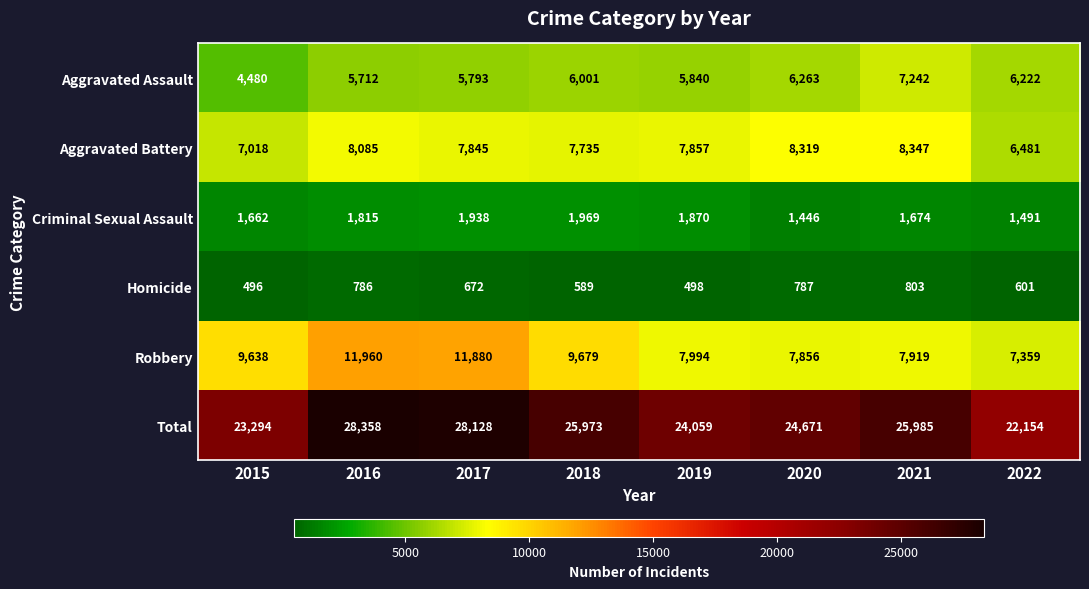

What is the smallest value displayed?

496